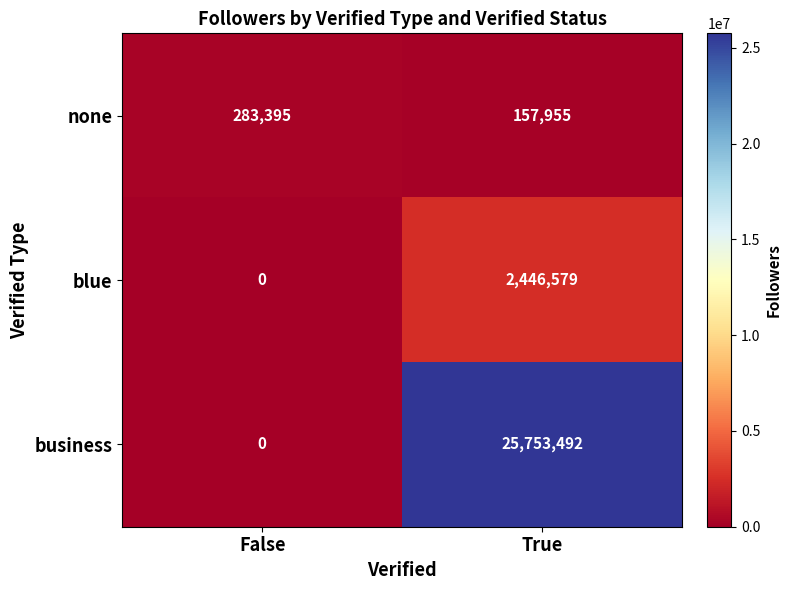

What is the approximate value of none at True?

157955